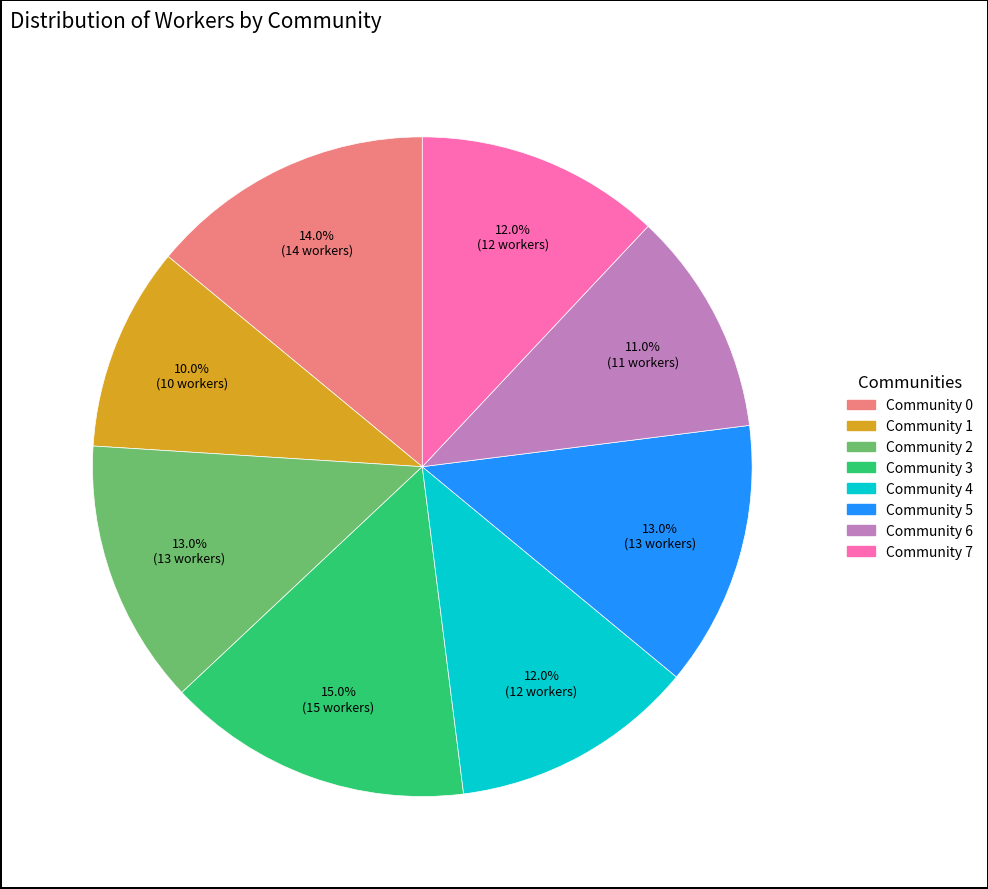

Does Community 0 represent more than half of the total?

No